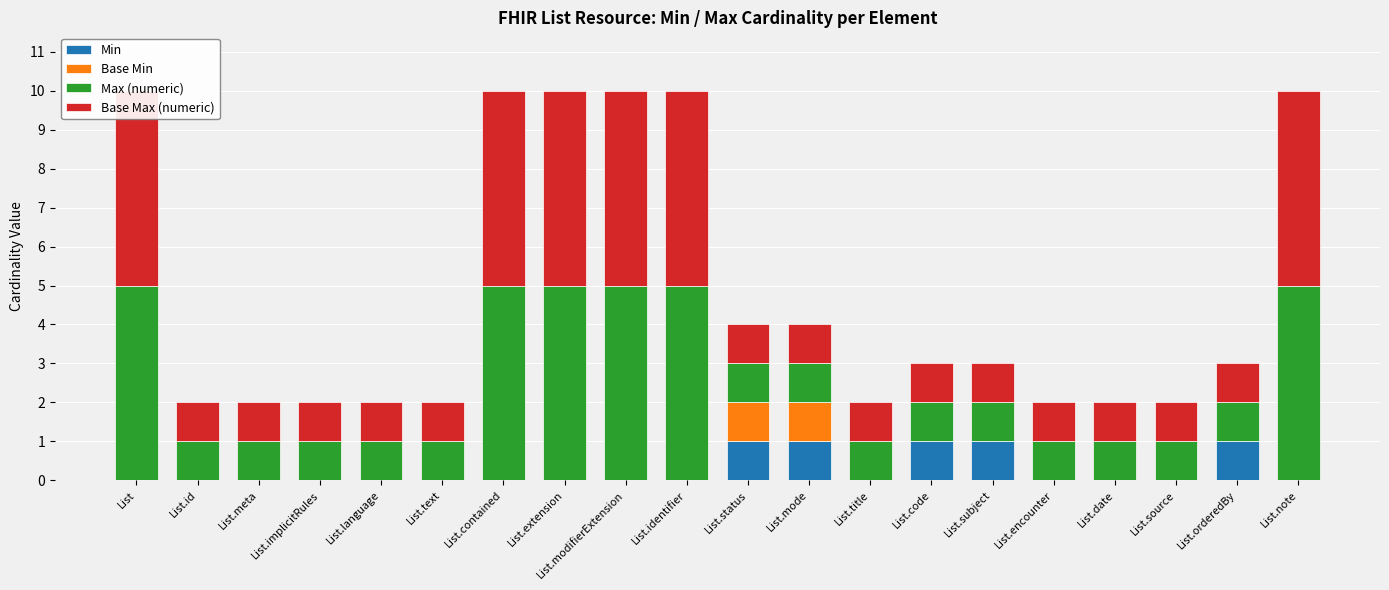

At which label does Min reach its minimum?

List